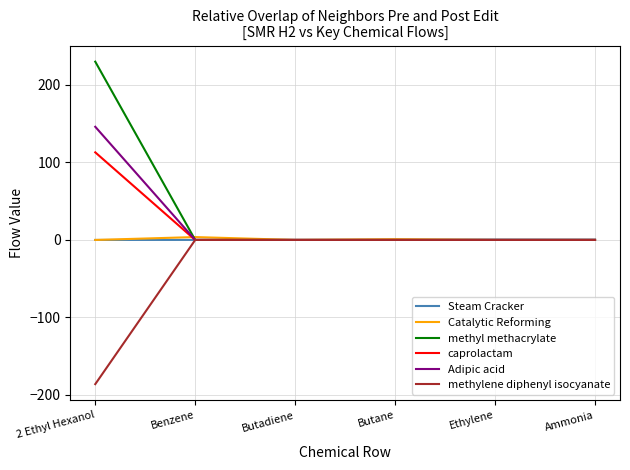

How many distinct data groups are displayed?

6